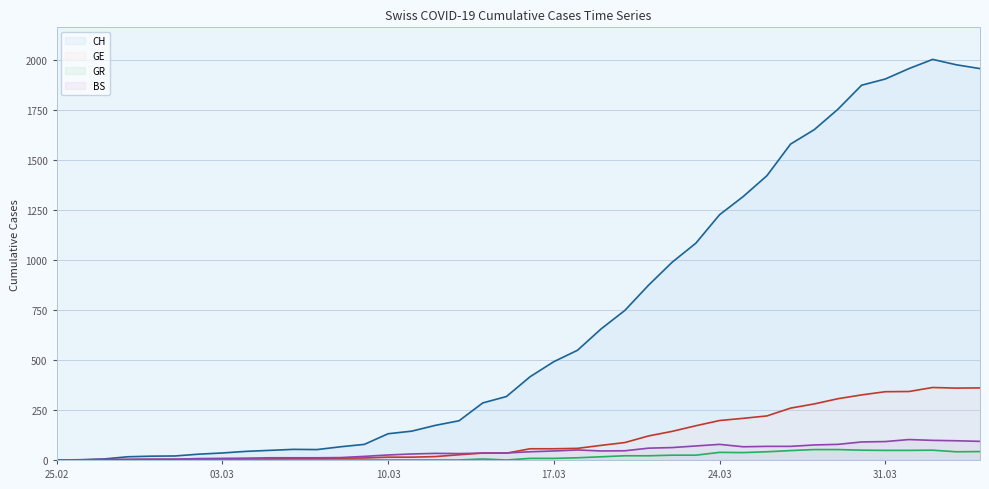

Which series has the largest range (max minus min)?

CH (line)